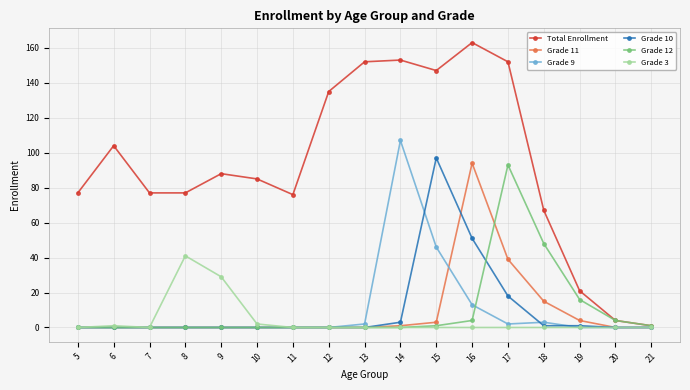

True or false: Total Enrollment has a value of 160 at 6.

False